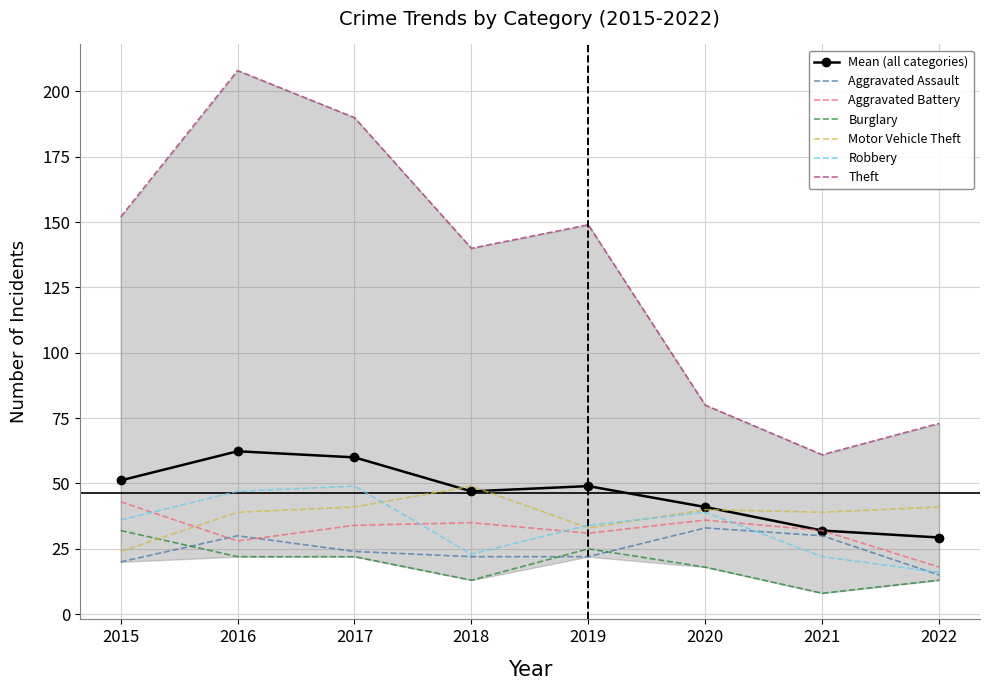

At which category is the sum across all series the highest?

2016